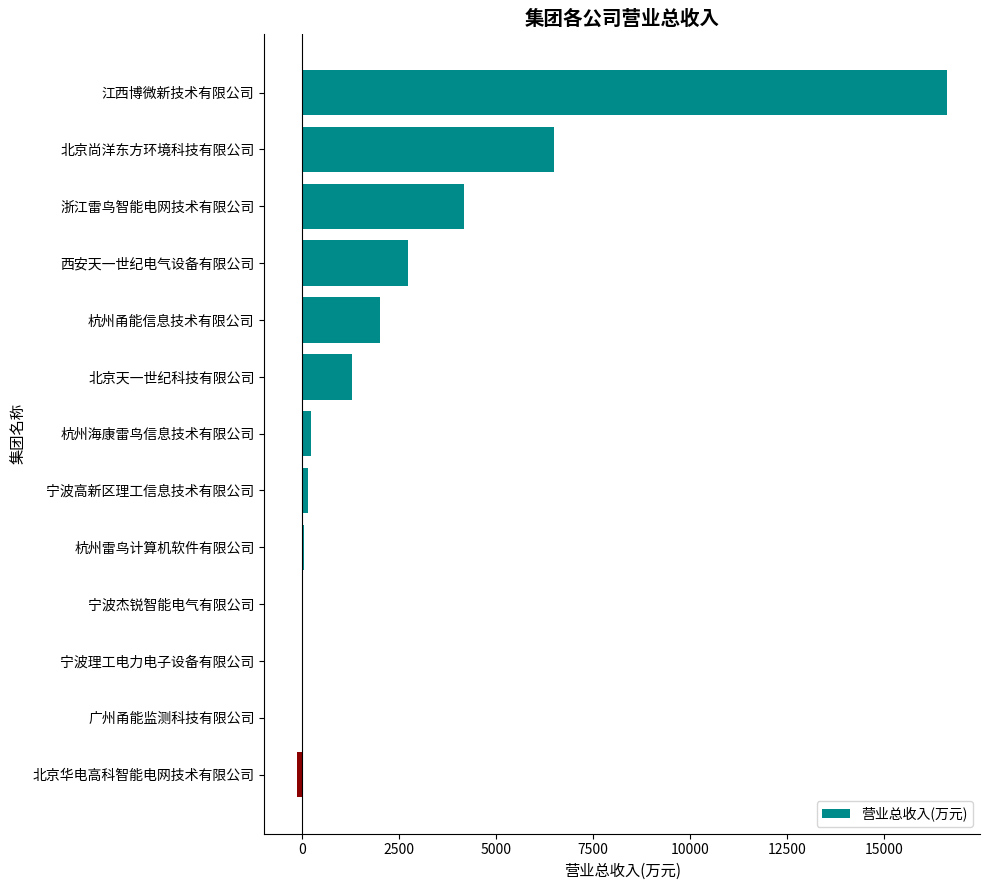

What is the sum of all values?

33615.8